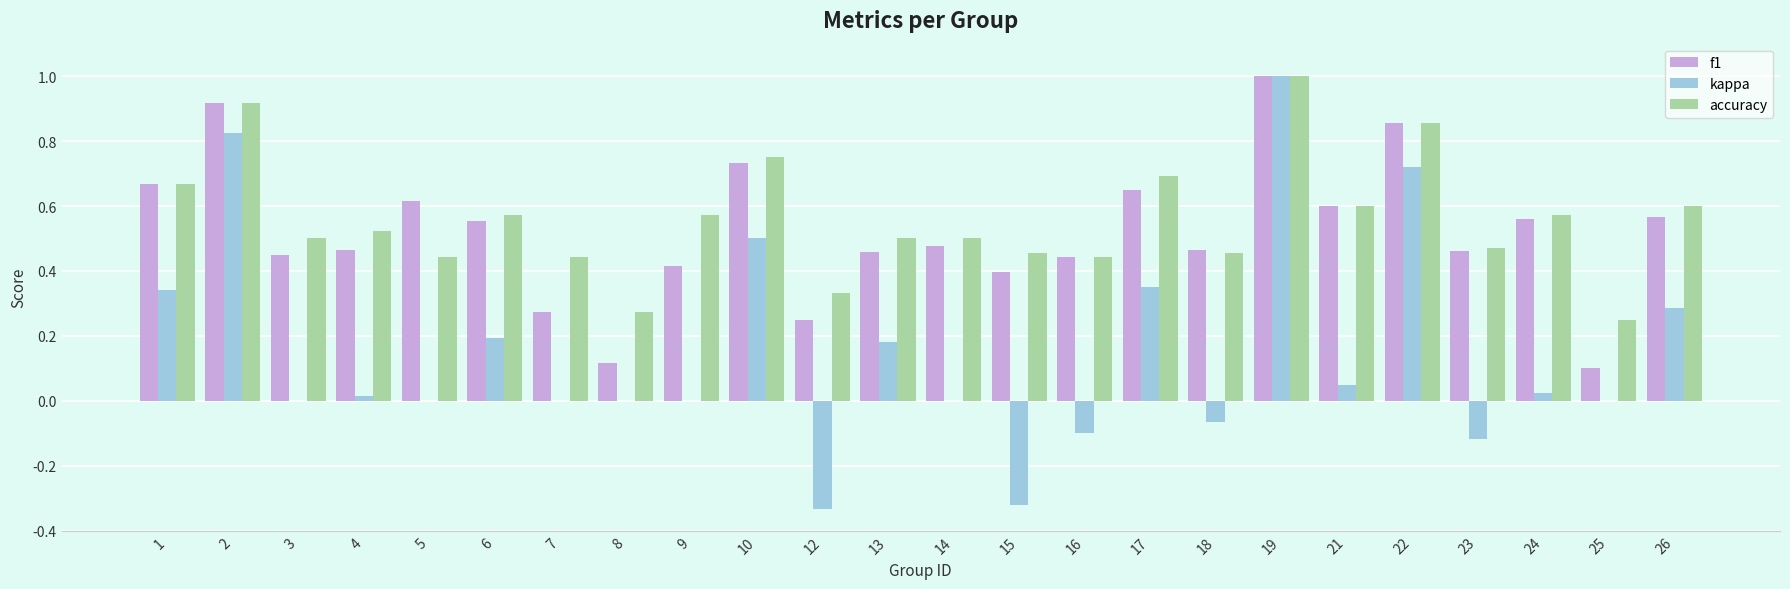

Are the bars grouped side by side (vs. stacked)?

Yes